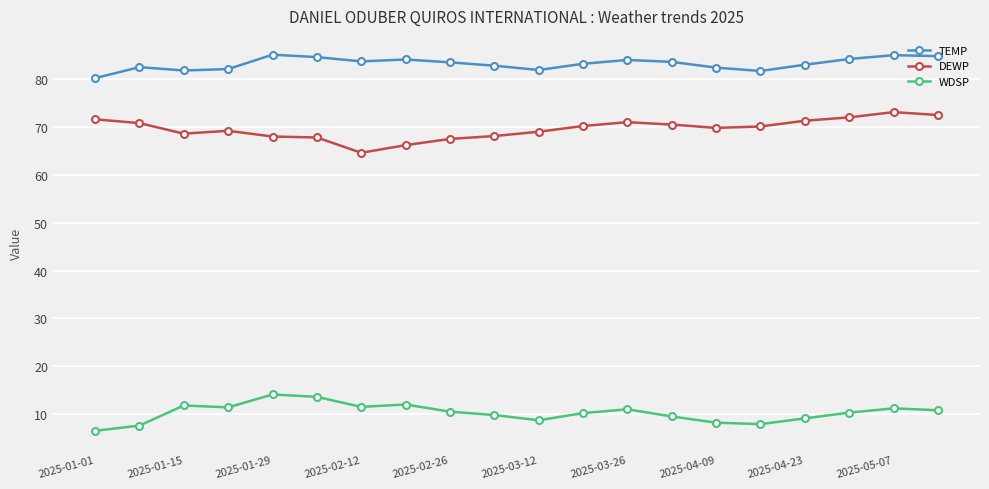

What is the value of the DEWP point at the 19th from the left?

73.1